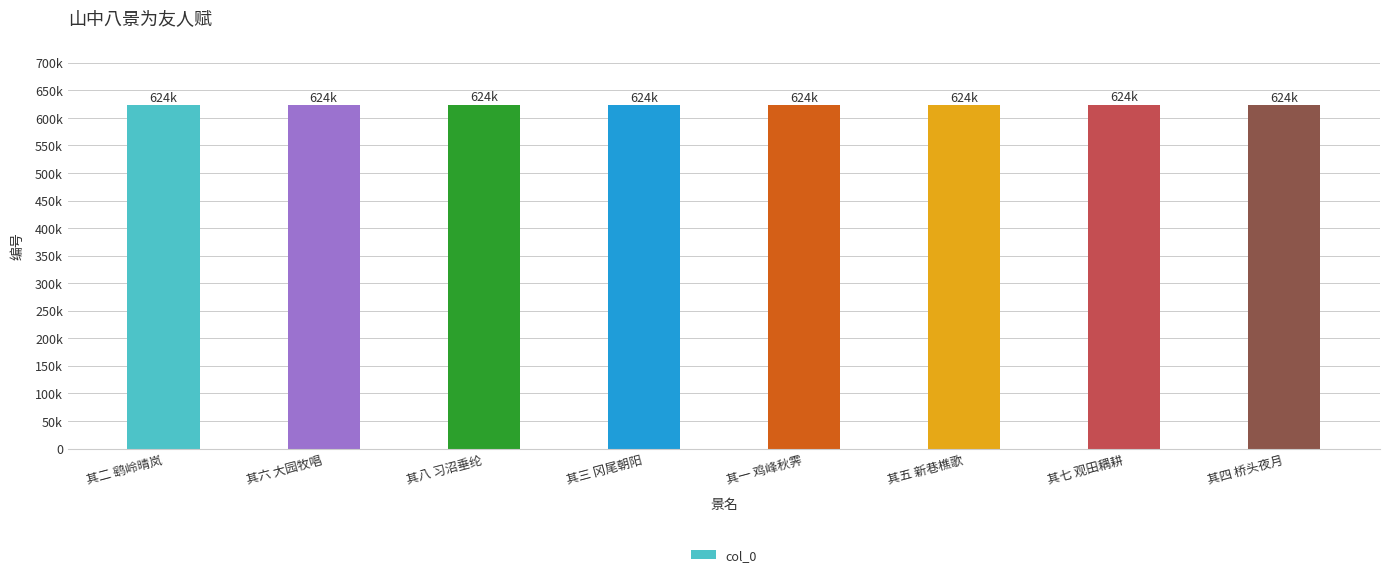

What is the approximate value at 其六 大园牧唱?

623979